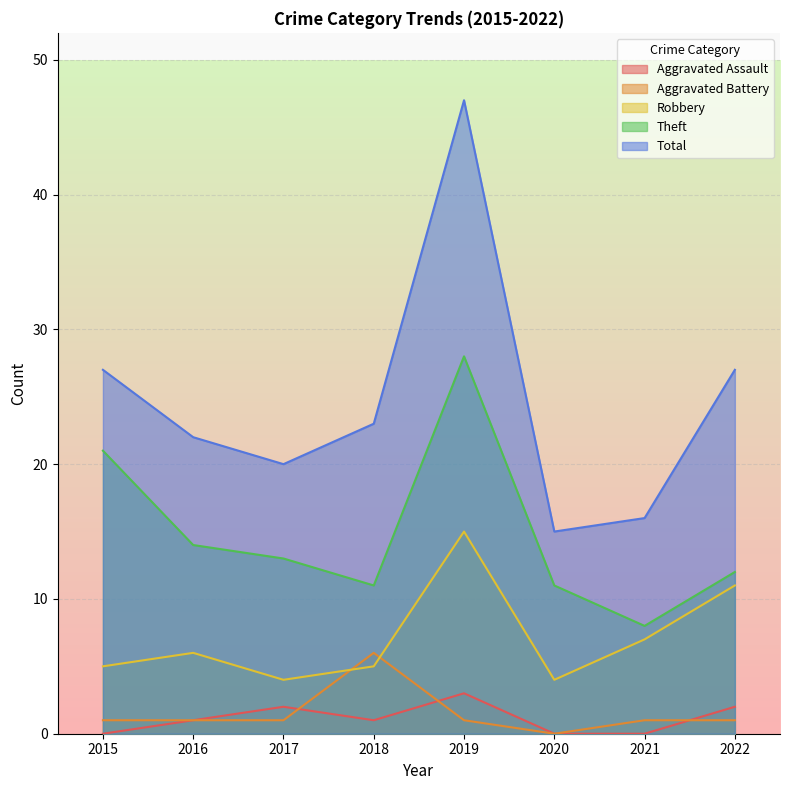

Where does the Total series first go above 23?

2015